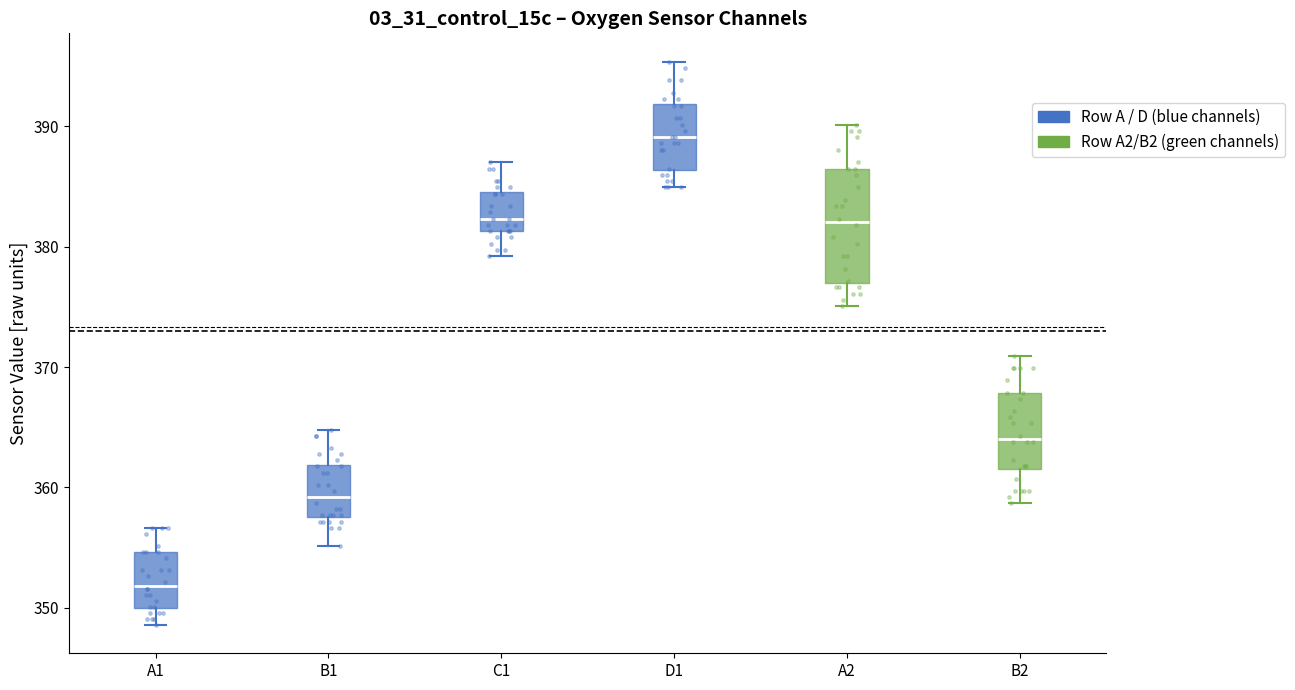

Where does the lower whisker of the box for B1 end on the y-axis? The values are not printed on the chart, so give them approximately, as read against the axis.

355